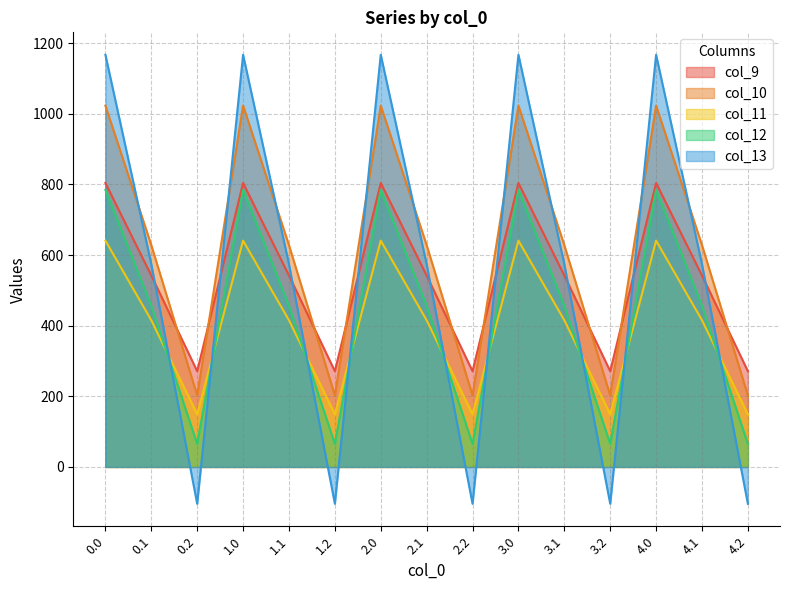

What is the lowest value of the col_13 series?

-104.4